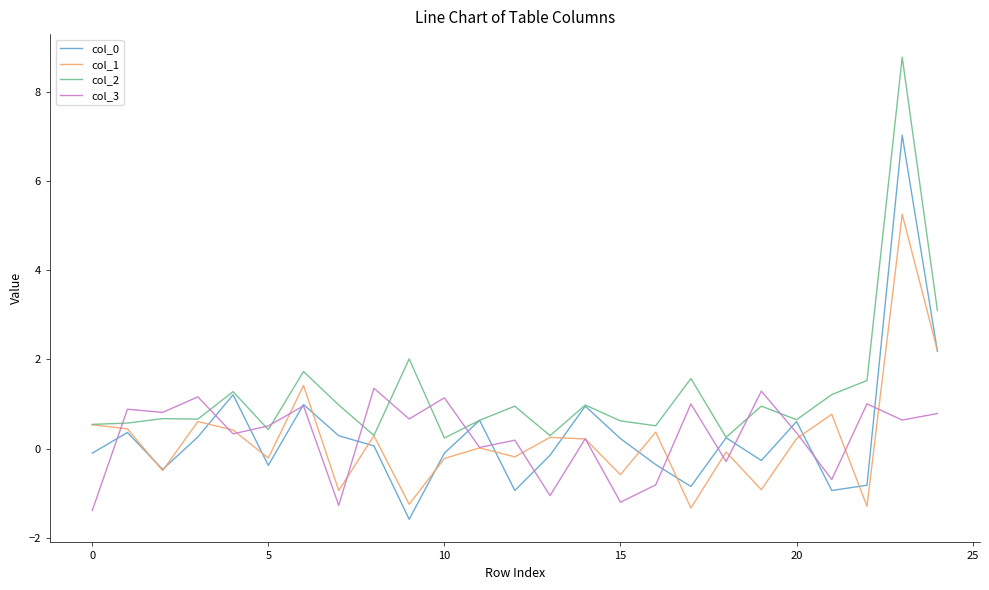

Which series has the largest total across all categories?

col_2